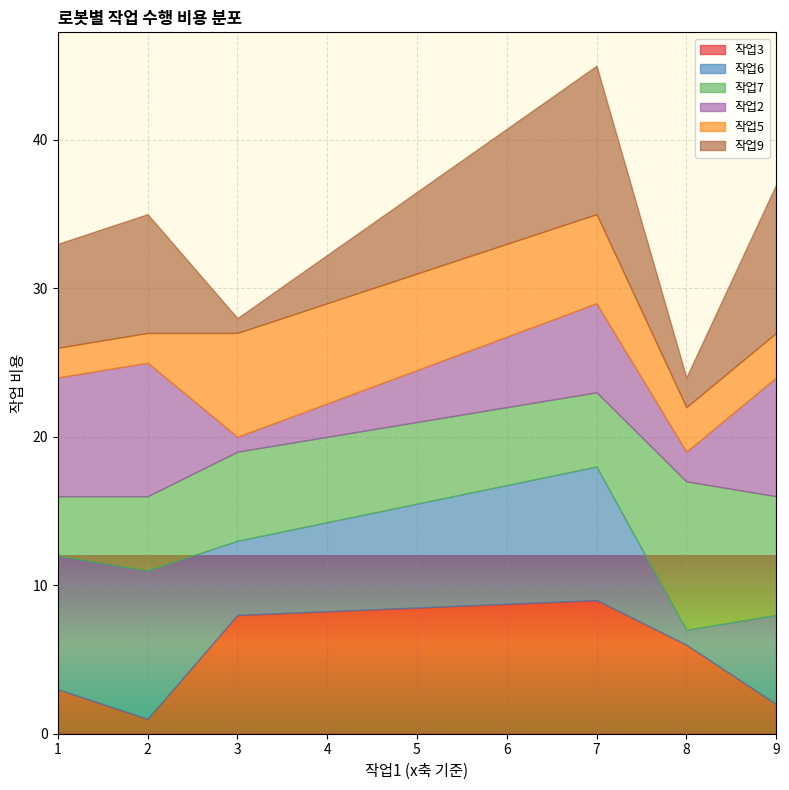

Rank the series by their maximum value, from lowest to highest.

작업5, 작업3, 작업2, 작업6, 작업7, 작업9